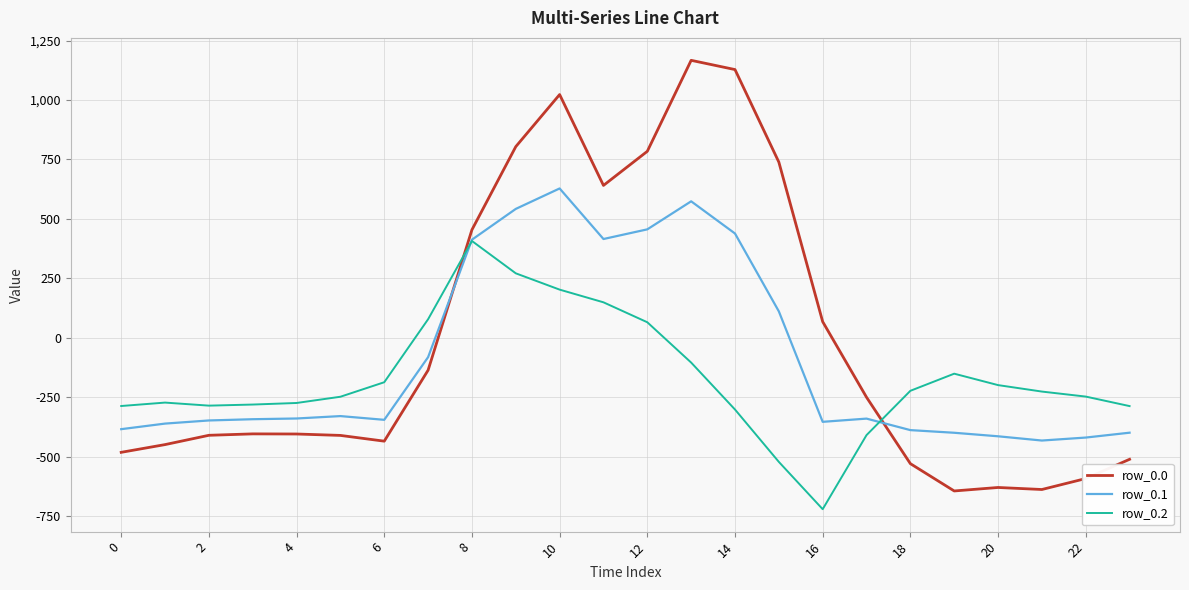

Which series has the widest spread of values?

row_0.0